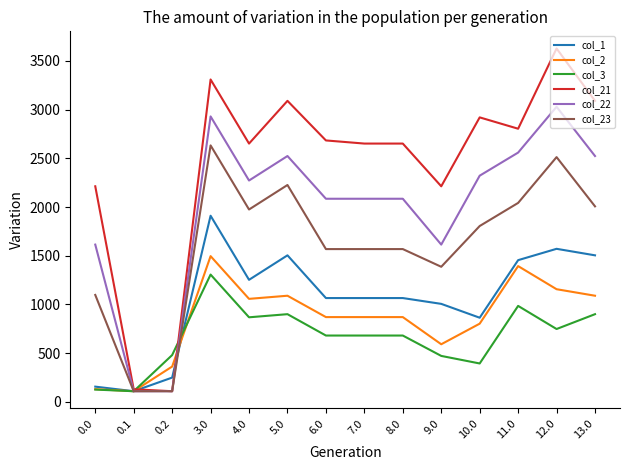

What is the maximum value shown in the chart?

3626.7